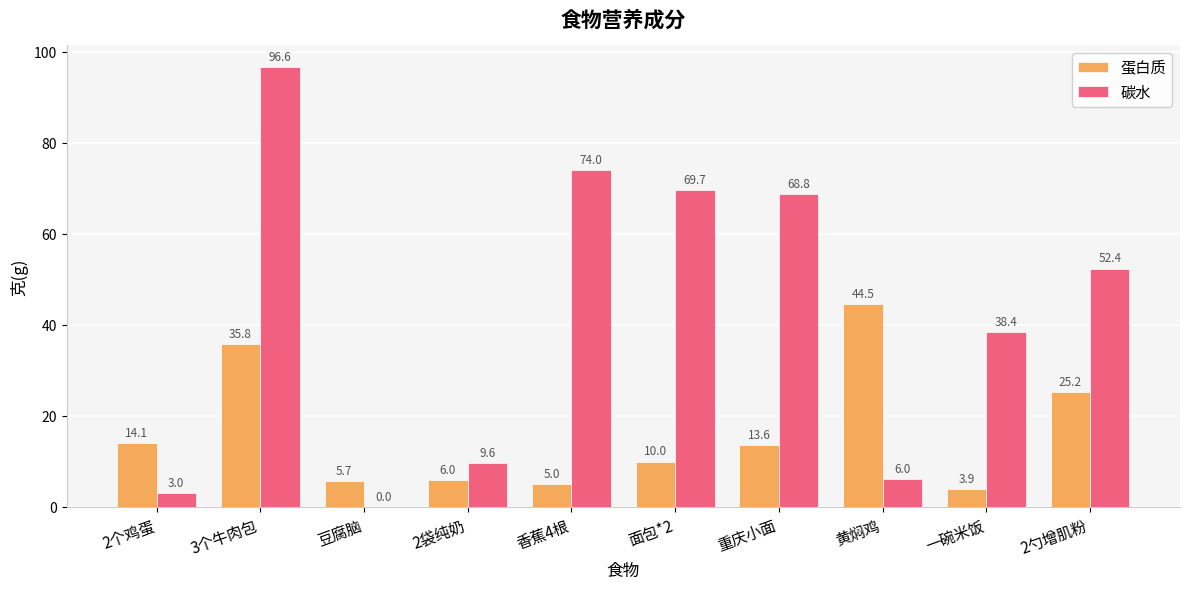

Where is 碳水 nearest to the value 48?

2勺增肌粉